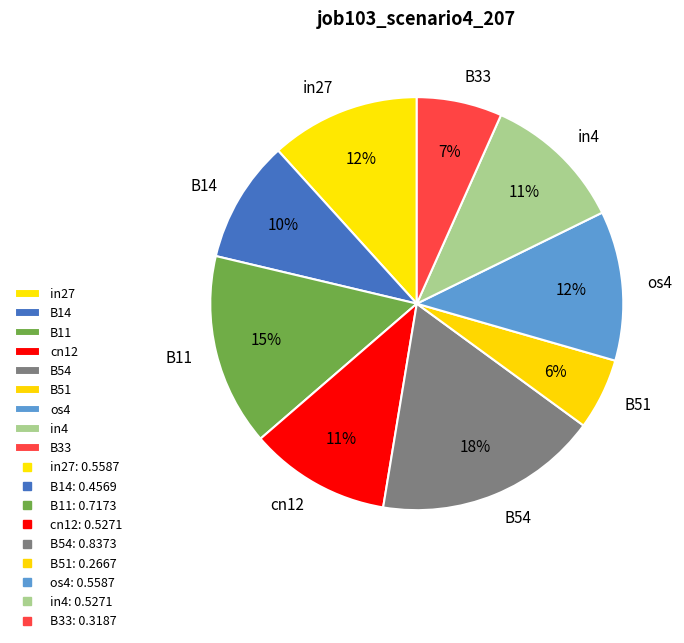

Count the number of slices in the pie.

9